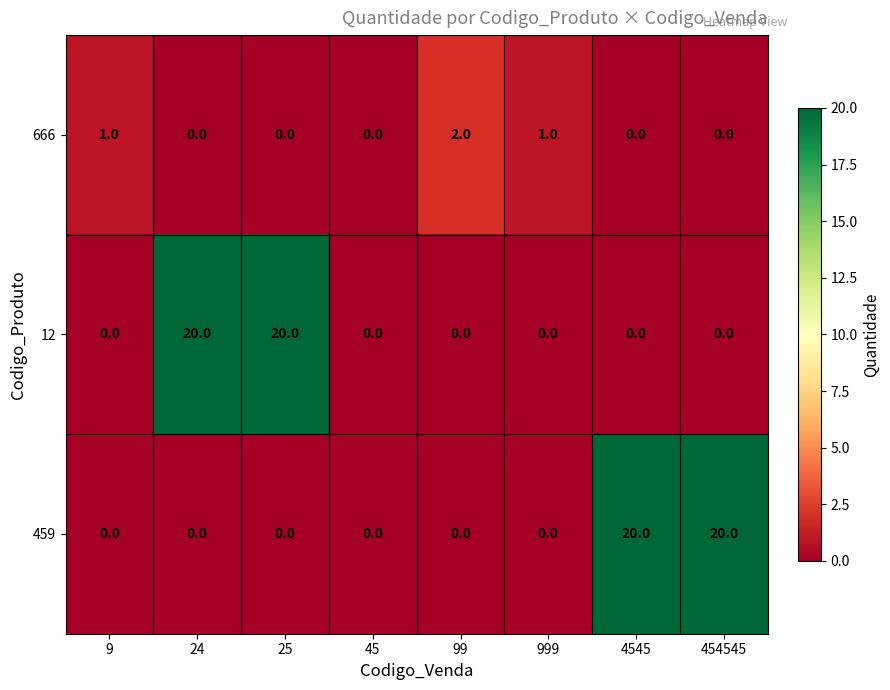

Count the number of categories in the chart.

8